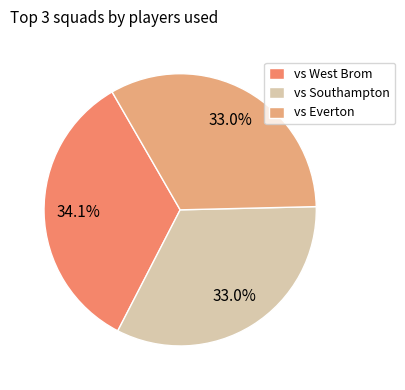

Which slice is the largest?

vs West Brom